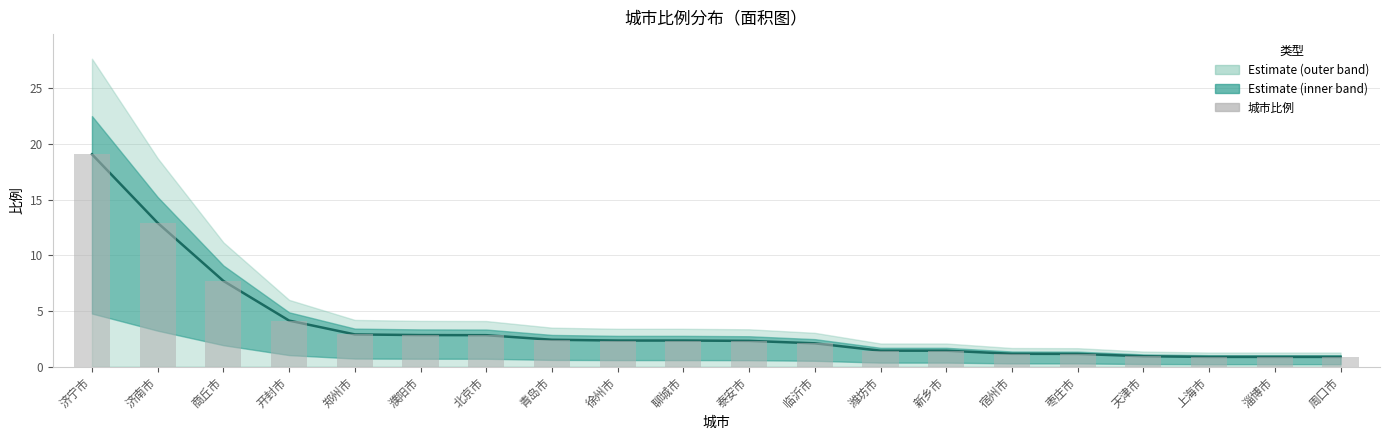

The value of 比例 at 潍坊市 is 2.3. True or false?

False